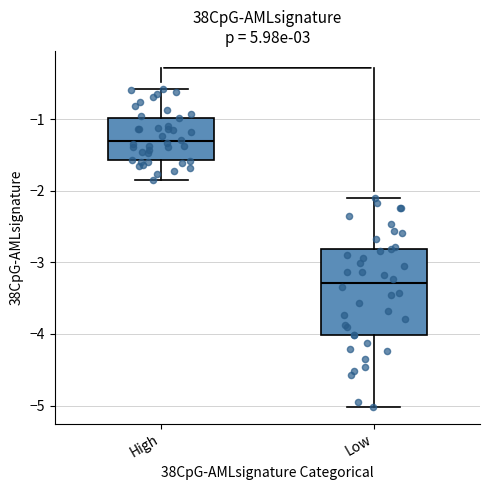

Where is the upper edge of the box for High on the y-axis? The values are not printed on the chart, so give them approximately, as read against the axis.

-1.0